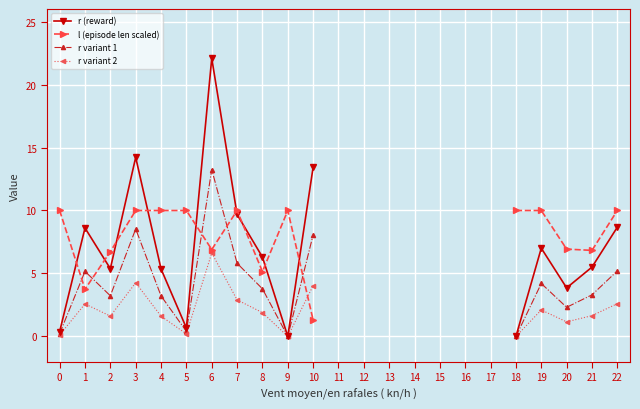

True or false: r variant 1 and r (reward) intersect in this chart.

False